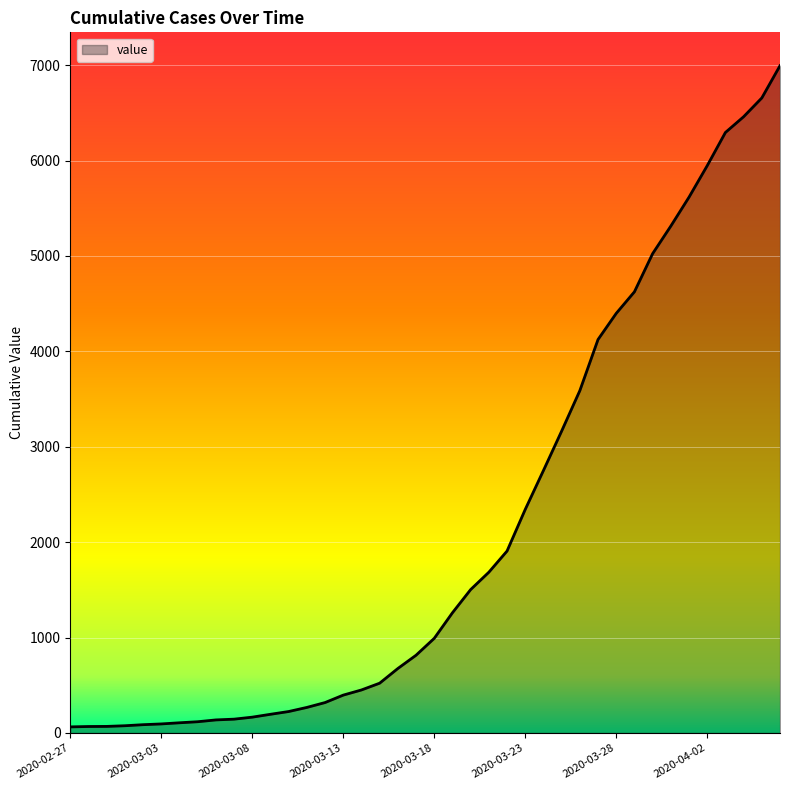

What is the greatest value displayed?

6994